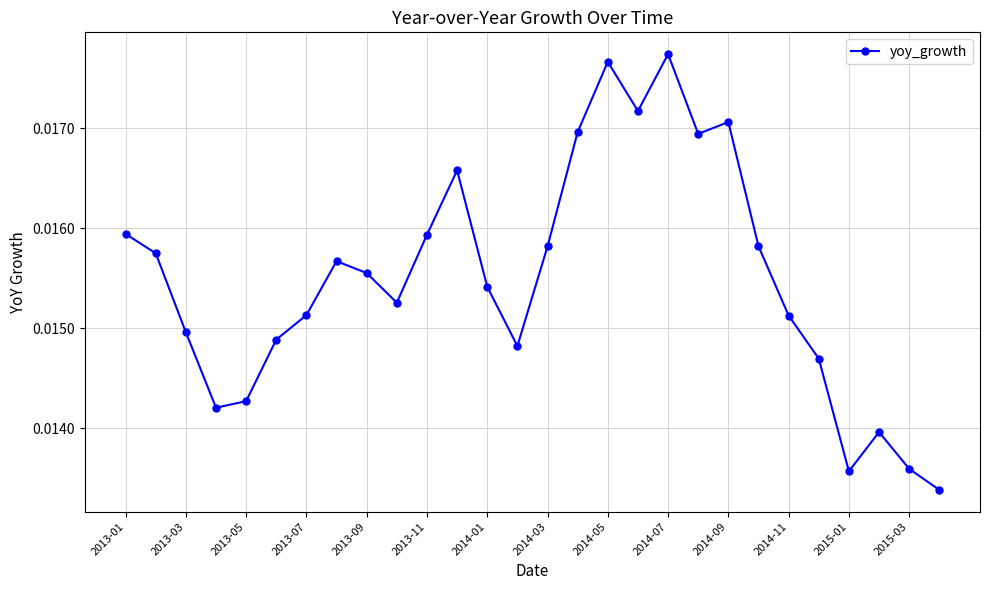

How many interior local peaks (higher than both neighbors) does the data have?

6